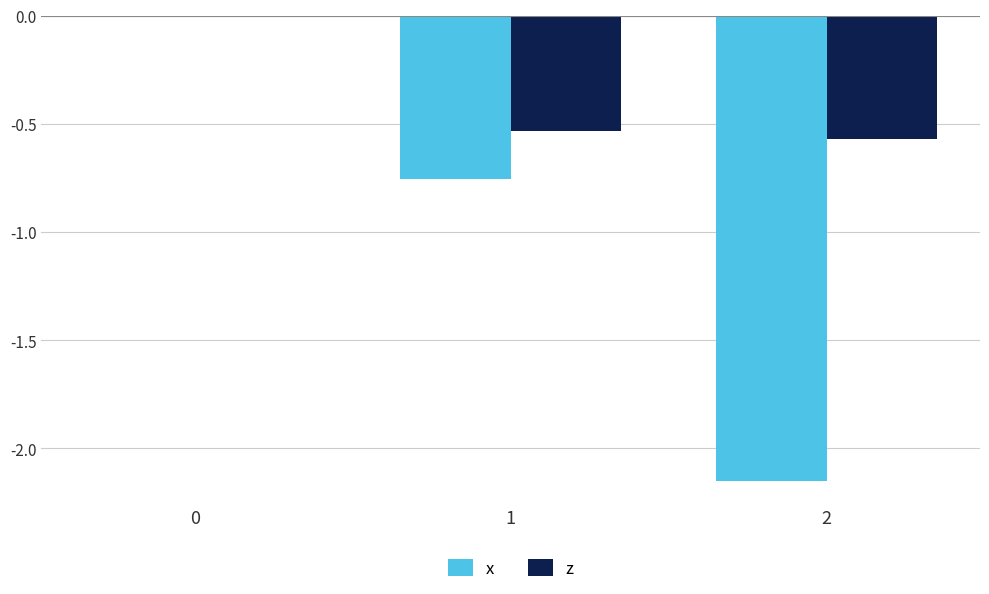

Which series has the widest spread of values?

x